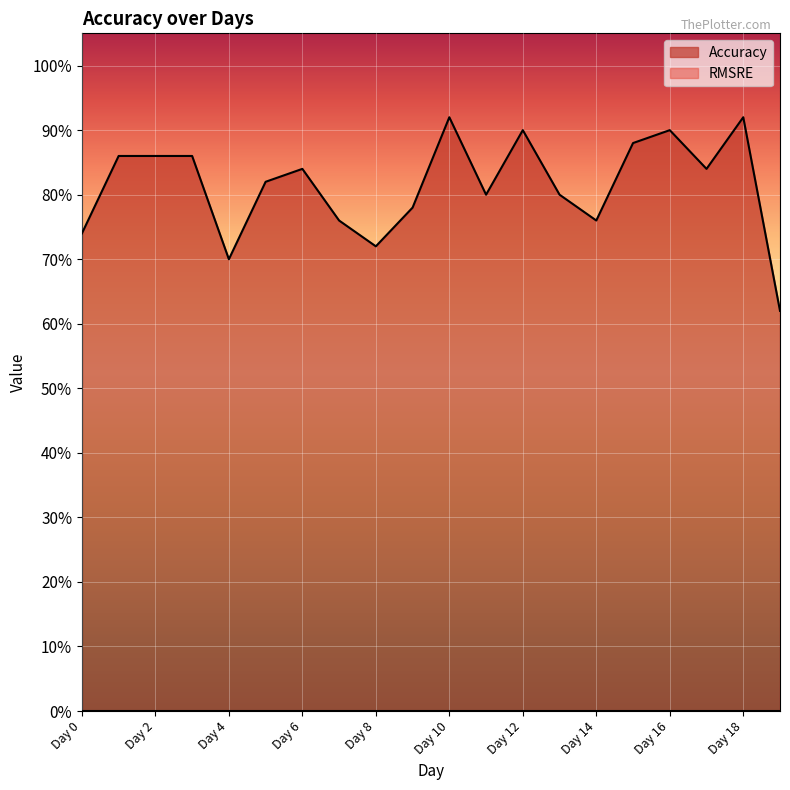

Rank the categories by value from highest to lowest.

Day 10, Day 18, Day 12, Day 16, Day 15, Day 1, Day 2, Day 3, Day 6, Day 17, Day 5, Day 11, Day 13, Day 9, Day 7, Day 14, Day 0, Day 8, Day 4, Day 19